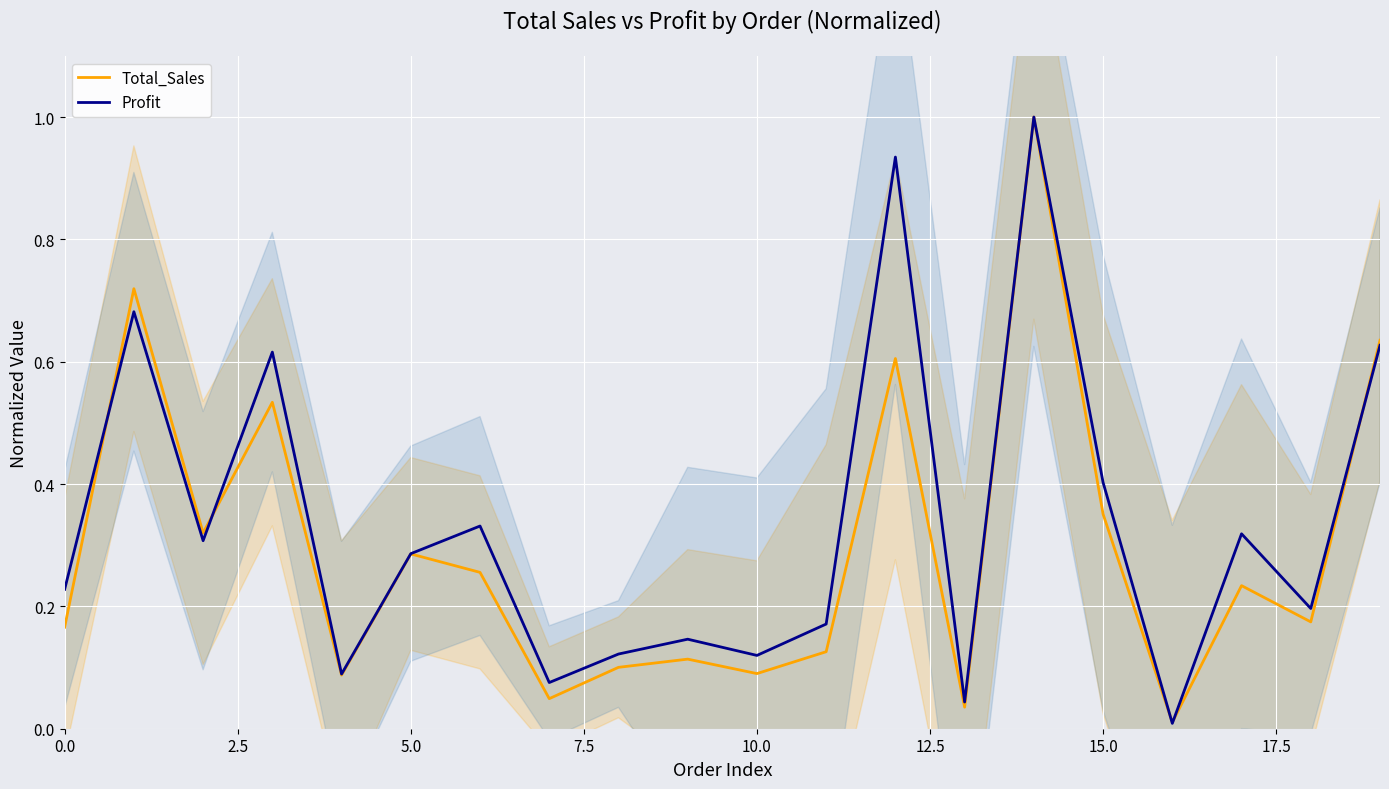

What is the maximum value shown in the chart?

1.0